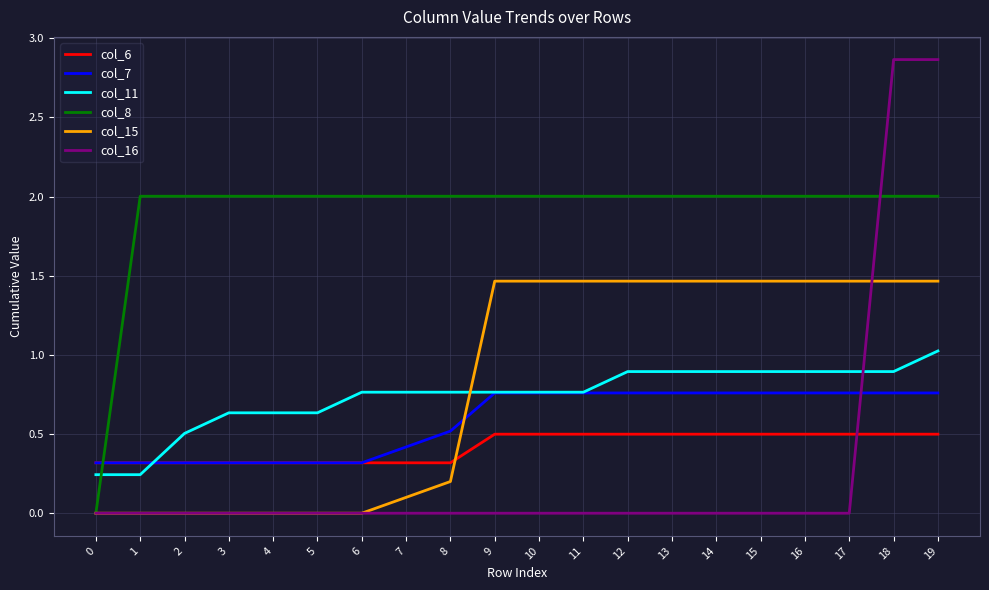

What is the total value across all series at 10?

5.5